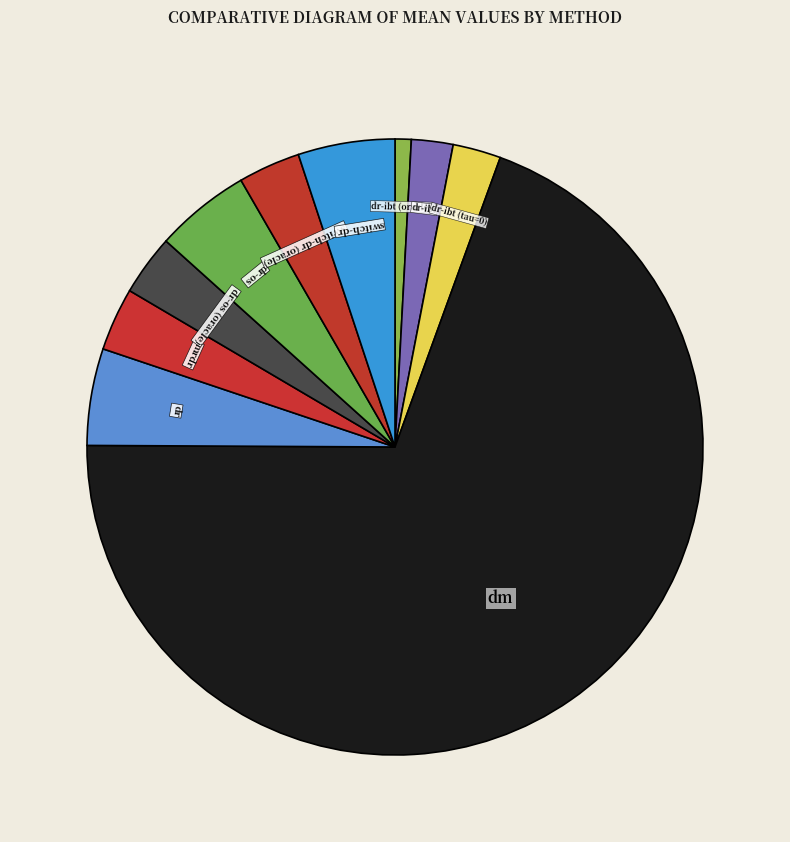

How many slices are in this pie chart?

10